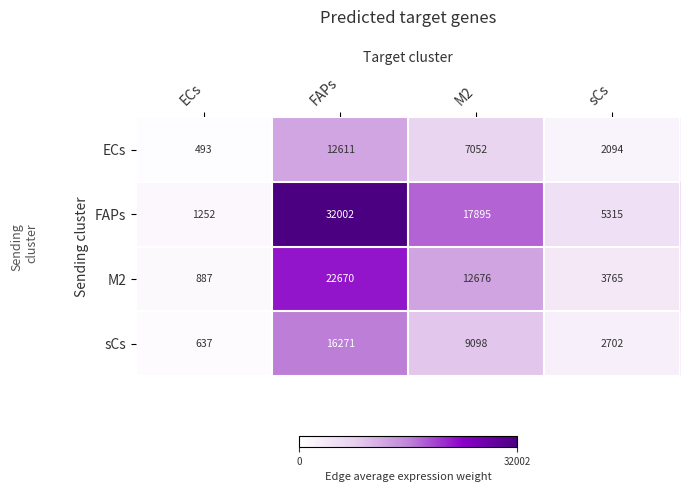

Where does the M2 series first go above 12676?

FAPs